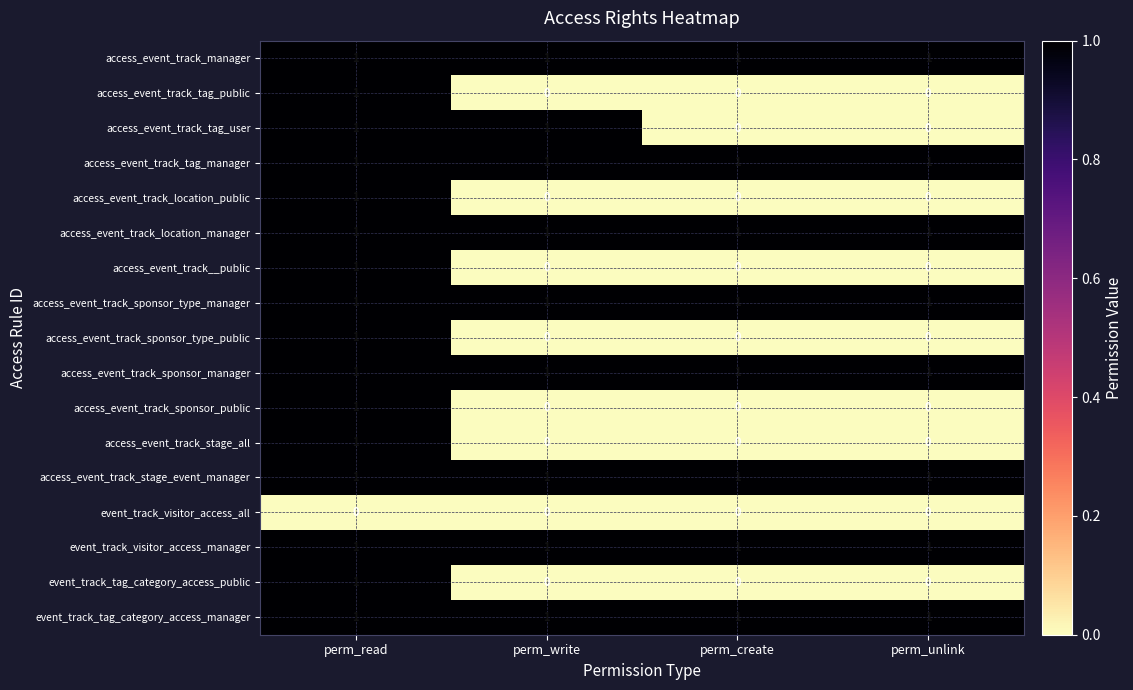

Count the access_event_track_sponsor_type_public values in the range 0 to 1.

4